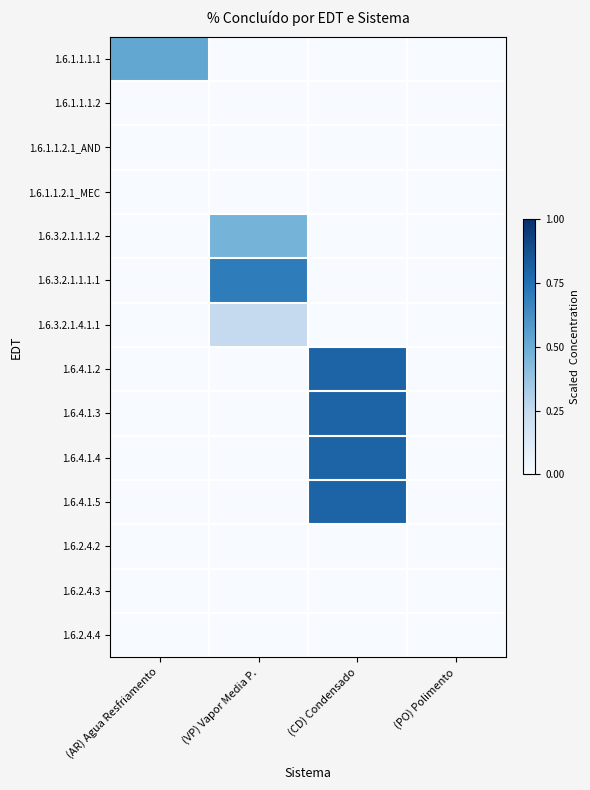

Reading right to left, list all the values displayed in this chart.

1.6.1.1.1.1: (PO) Polimento=0.0	(CD) Condensado=0.0	(VP) Vapor Media P.=0.0	(AR) Agua Resfriamento=0.5
1.6.1.1.1.2: (PO) Polimento=0.0	(CD) Condensado=0.0	(VP) Vapor Media P.=0.0	(AR) Agua Resfriamento=0.0
1.6.1.1.2.1_AND: (PO) Polimento=0.0	(CD) Condensado=0.0	(VP) Vapor Media P.=0.0	(AR) Agua Resfriamento=0.0
1.6.1.1.2.1_MEC: (PO) Polimento=0.0	(CD) Condensado=0.0	(VP) Vapor Media P.=0.0	(AR) Agua Resfriamento=0.0
1.6.3.2.1.1.1.2: (PO) Polimento=0.0	(CD) Condensado=0.0	(VP) Vapor Media P.=0.5	(AR) Agua Resfriamento=0.0
1.6.3.2.1.1.1.1: (PO) Polimento=0.0	(CD) Condensado=0.0	(VP) Vapor Media P.=0.7	(AR) Agua Resfriamento=0.0
1.6.3.2.1.4.1.1: (PO) Polimento=0.0	(CD) Condensado=0.0	(VP) Vapor Media P.=0.2	(AR) Agua Resfriamento=0.0
1.6.4.1.2: (PO) Polimento=0.0	(CD) Condensado=0.8	(VP) Vapor Media P.=0.0	(AR) Agua Resfriamento=0.0
1.6.4.1.3: (PO) Polimento=0.0	(CD) Condensado=0.8	(VP) Vapor Media P.=0.0	(AR) Agua Resfriamento=0.0
1.6.4.1.4: (PO) Polimento=0.0	(CD) Condensado=0.8	(VP) Vapor Media P.=0.0	(AR) Agua Resfriamento=0.0
1.6.4.1.5: (PO) Polimento=0.0	(CD) Condensado=0.8	(VP) Vapor Media P.=0.0	(AR) Agua Resfriamento=0.0
1.6.2.4.2: (PO) Polimento=0.0	(CD) Condensado=0.0	(VP) Vapor Media P.=0.0	(AR) Agua Resfriamento=0.0
1.6.2.4.3: (PO) Polimento=0.0	(CD) Condensado=0.0	(VP) Vapor Media P.=0.0	(AR) Agua Resfriamento=0.0
1.6.2.4.4: (PO) Polimento=0.0	(CD) Condensado=0.0	(VP) Vapor Media P.=0.0	(AR) Agua Resfriamento=0.0